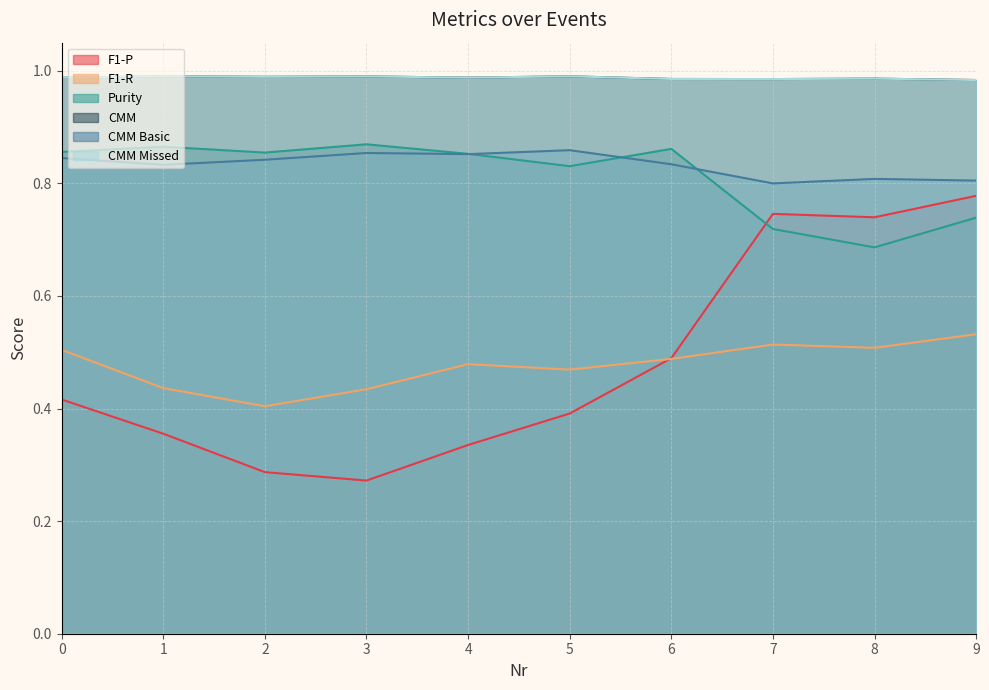

Rank the categories by CMM Missed value from highest to lowest.

1, 5, 3, 2, 4, 0, 8, 6, 7, 9